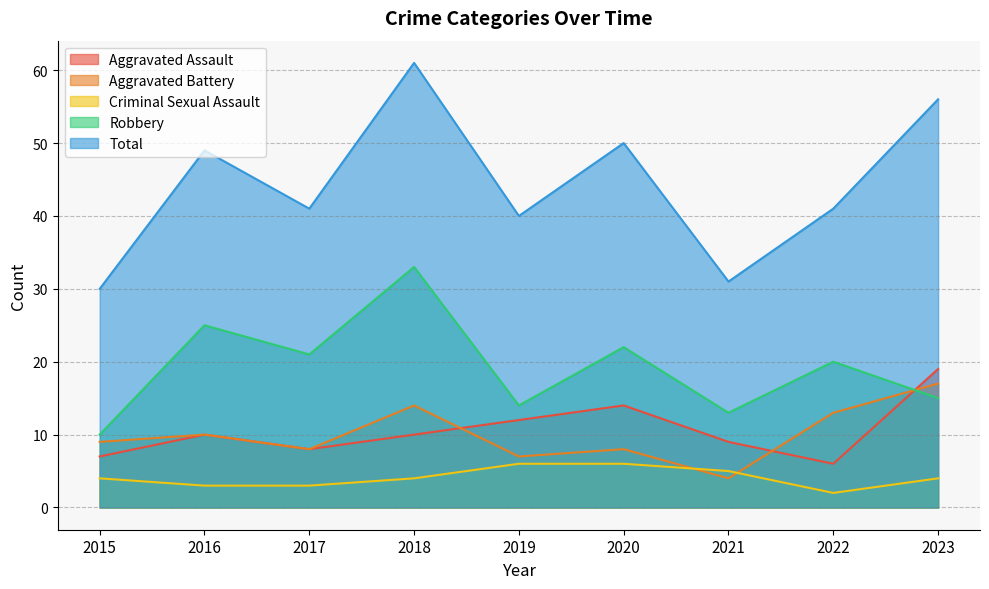

At which category is the sum across all series the highest?

2018